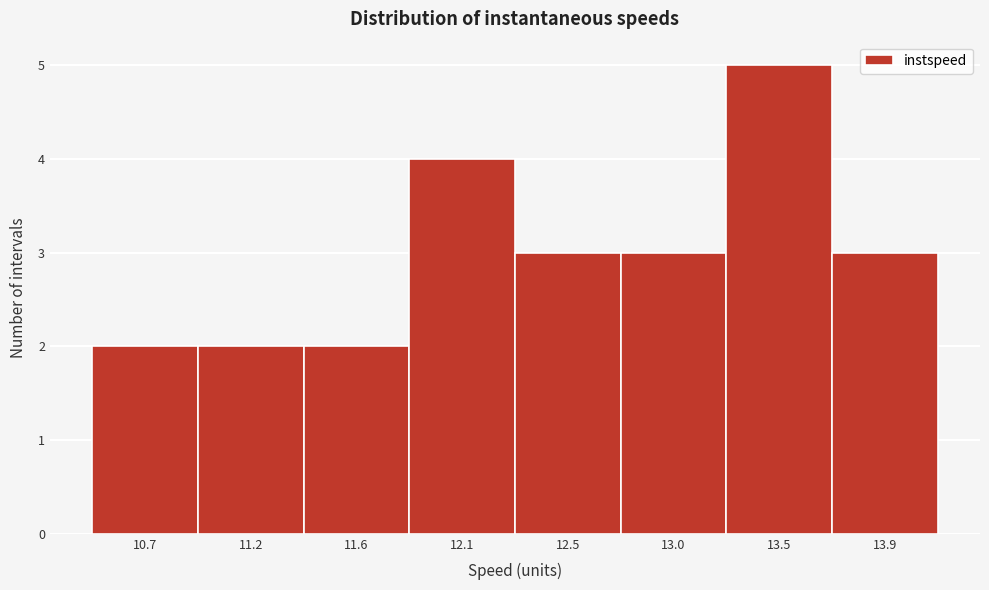

Reading left to right, what are all the values shown in this chart?

2	2	2	4	3	3	5	3